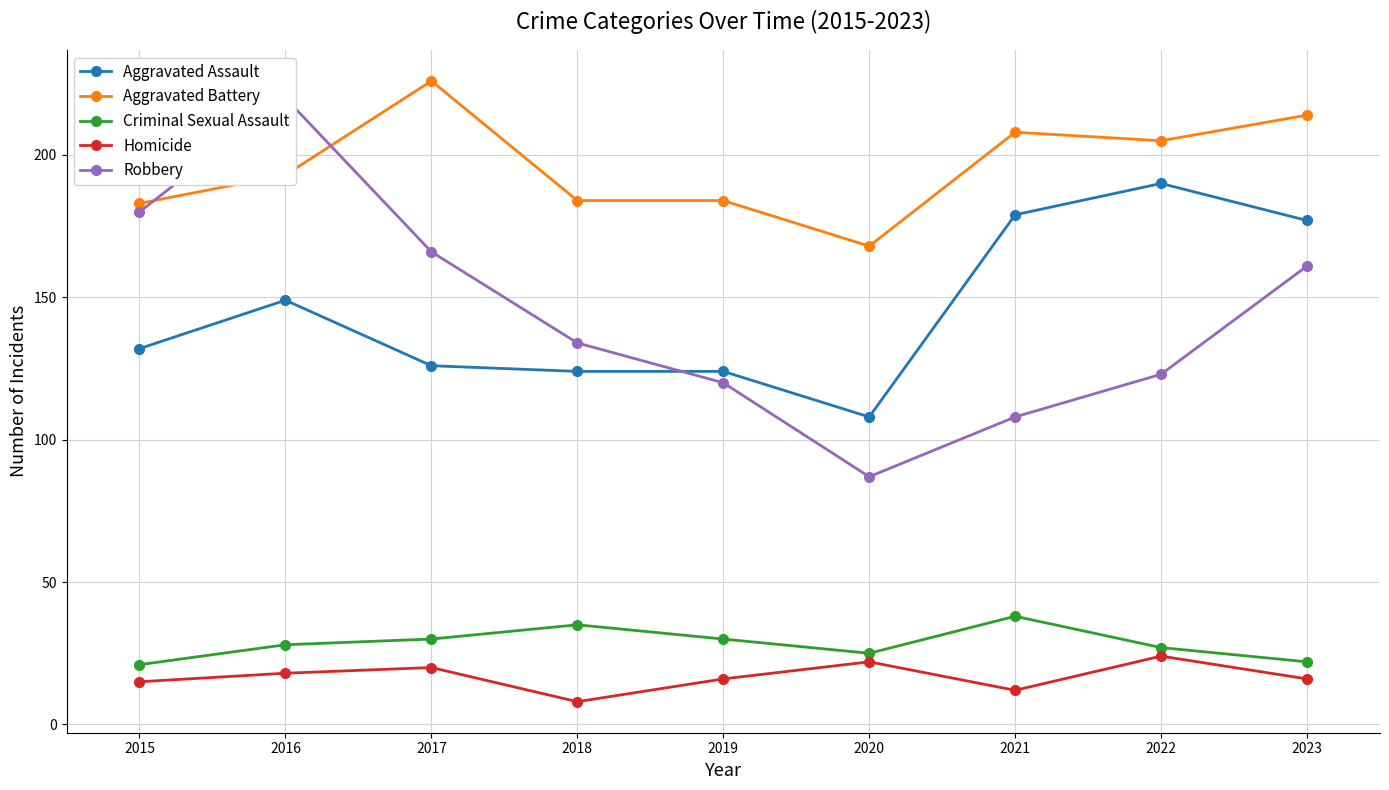

What is the difference between the Homicide values at 2015 and 2017?

5